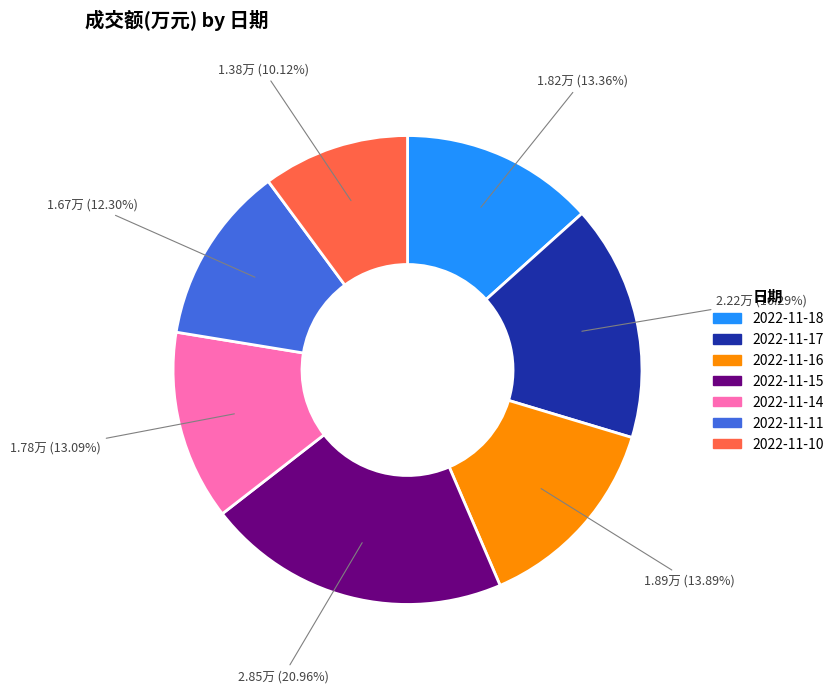

Which category has the biggest portion of the pie?

2022-11-15